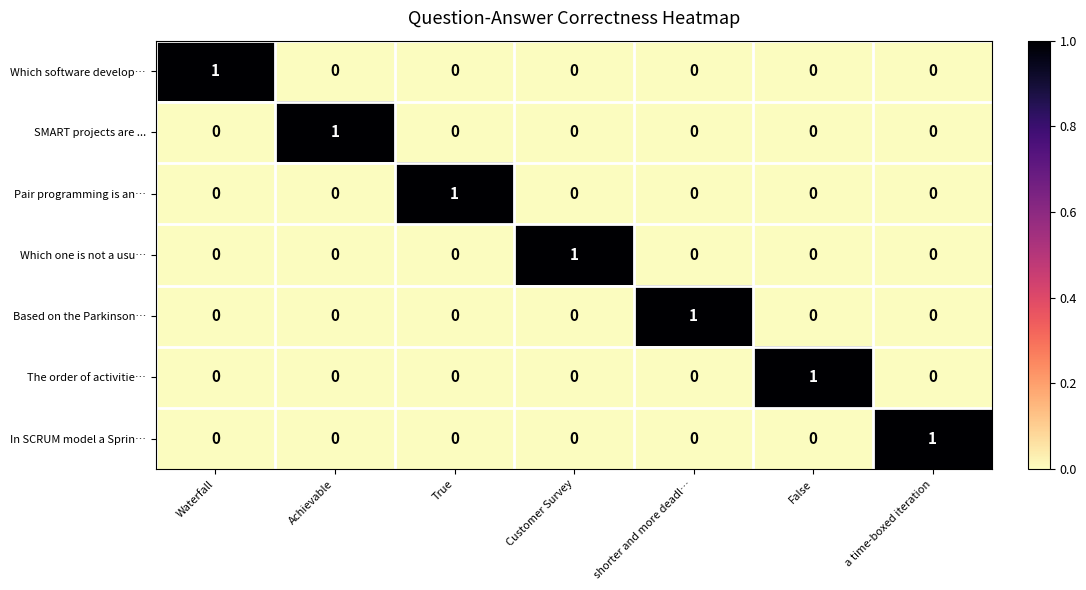

At how many categories does at least one series exceed 0?

7